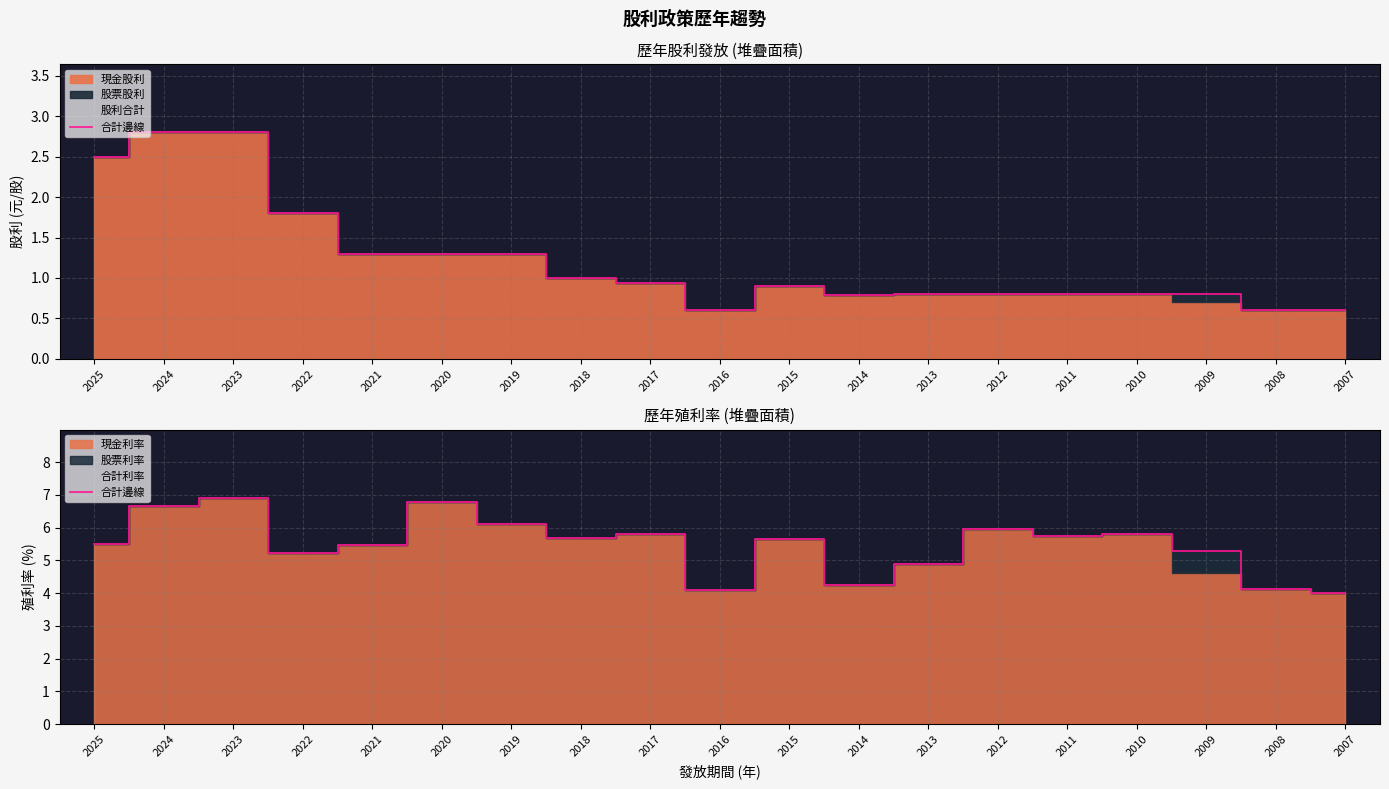

List the labels in order of value, smallest first.

2007, 2016, 2008, 2014, 2013, 2022, 2009, 2021, 2025, 2015, 2018, 2011, 2010, 2017, 2012, 2019, 2024, 2020, 2023